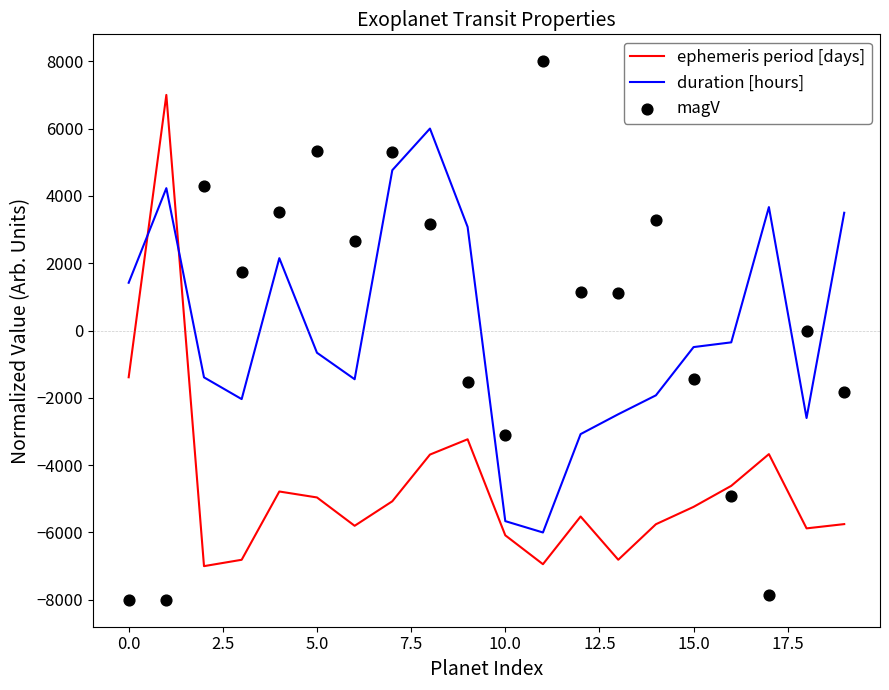

At how many categories does at least one series exceed 7230?

1